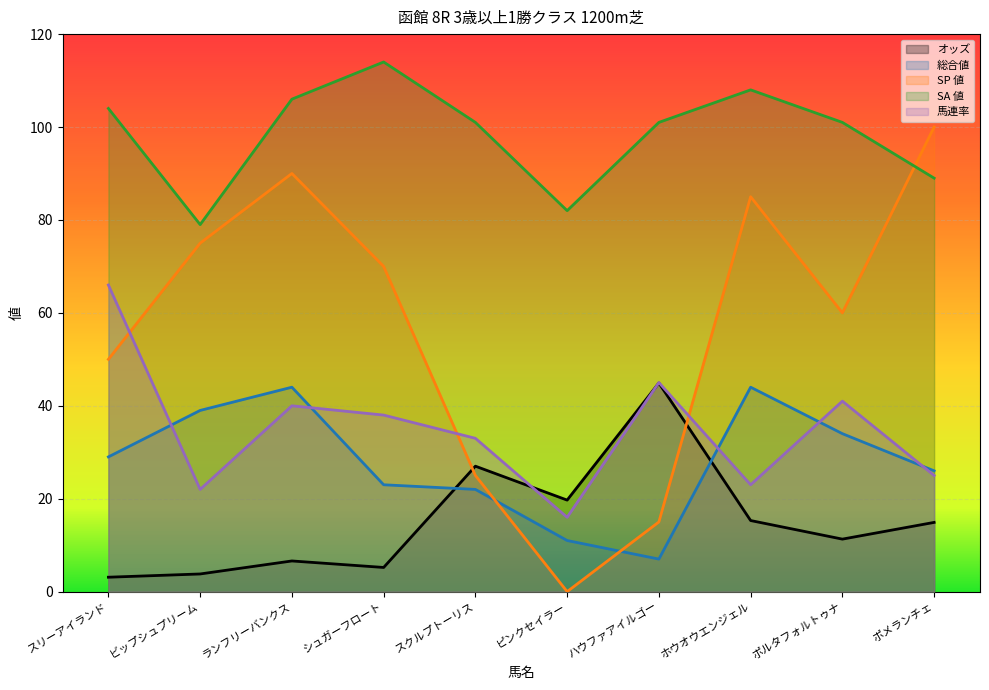

Is it true that オッズ equals 44.9 at ハウファアイルゴー?

True